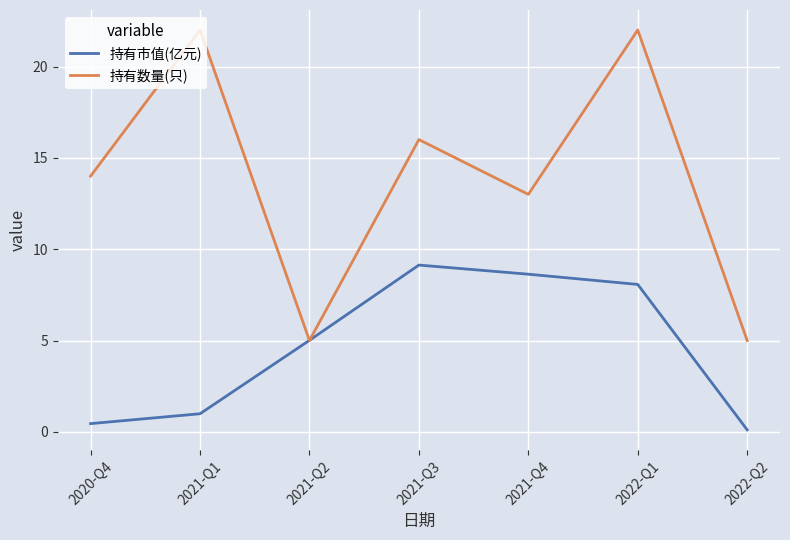

Reading right to left, transcribe all the data shown in this chart.

持有市值(亿元): 2022-Q2=0.1	2022-Q1=8.1	2021-Q4=8.6	2021-Q3=9.1	2021-Q2=5.0	2021-Q1=1.0	2020-Q4=0.5
持有数量(只): 2022-Q2=5.0	2022-Q1=22.0	2021-Q4=13.0	2021-Q3=16.0	2021-Q2=5.0	2021-Q1=22.0	2020-Q4=14.0